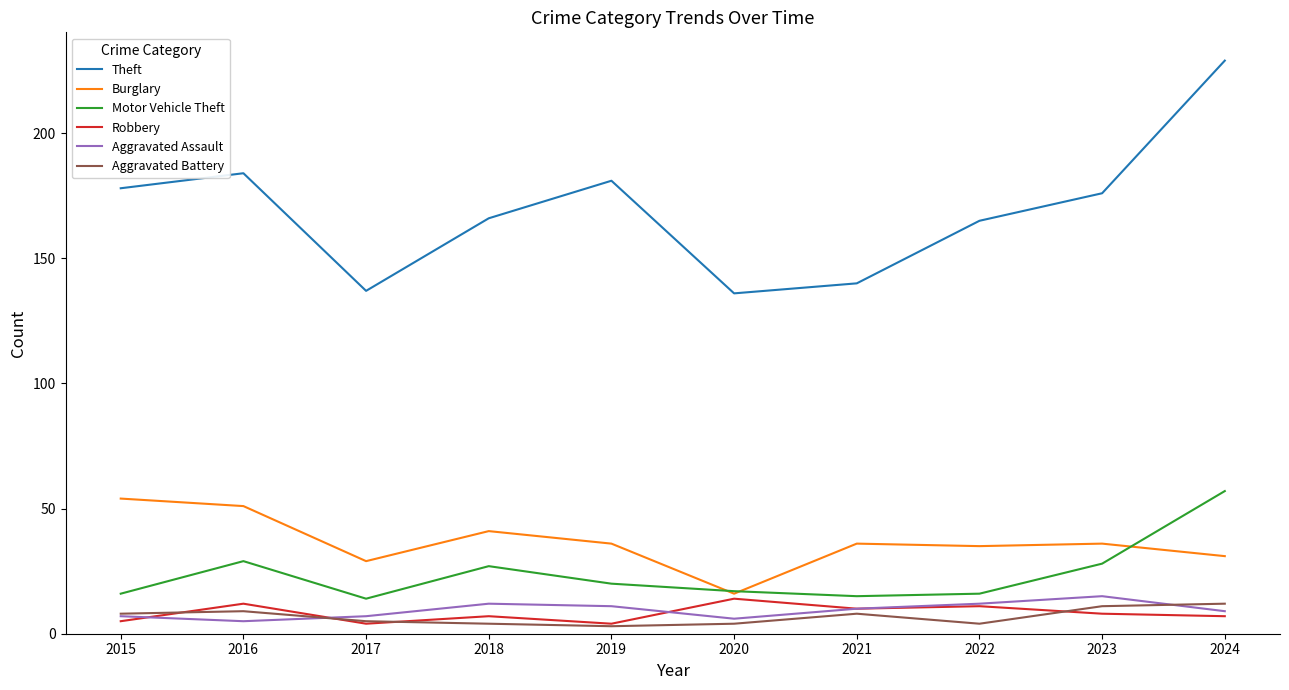

At which label does Theft first exceed 176?

2015